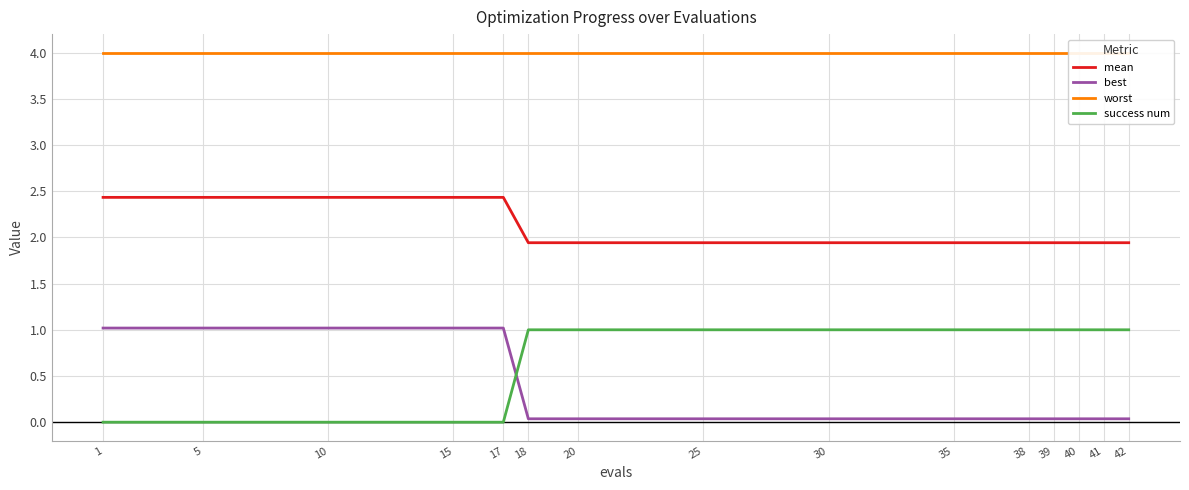

True or false: best and mean intersect in this chart.

False